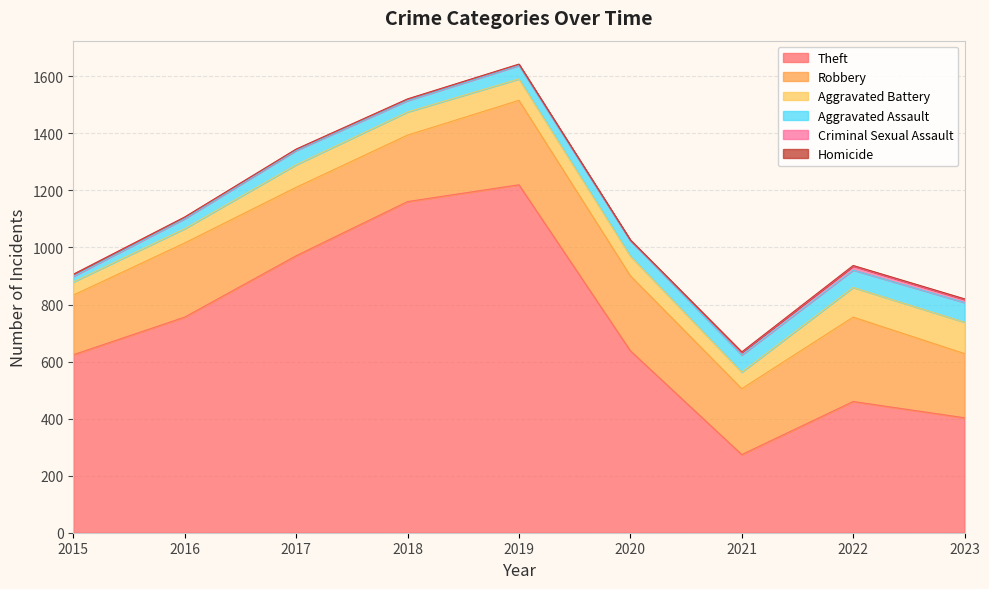

What is the highest value of the Theft series?

1220